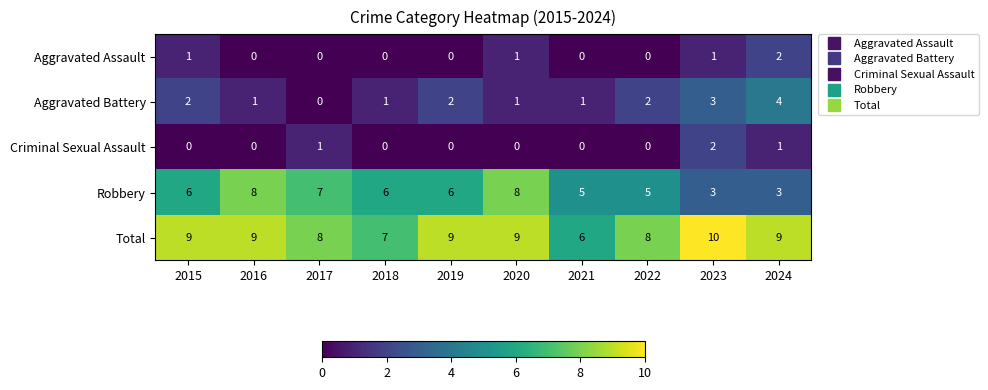

Read the Total value at 2017.

8